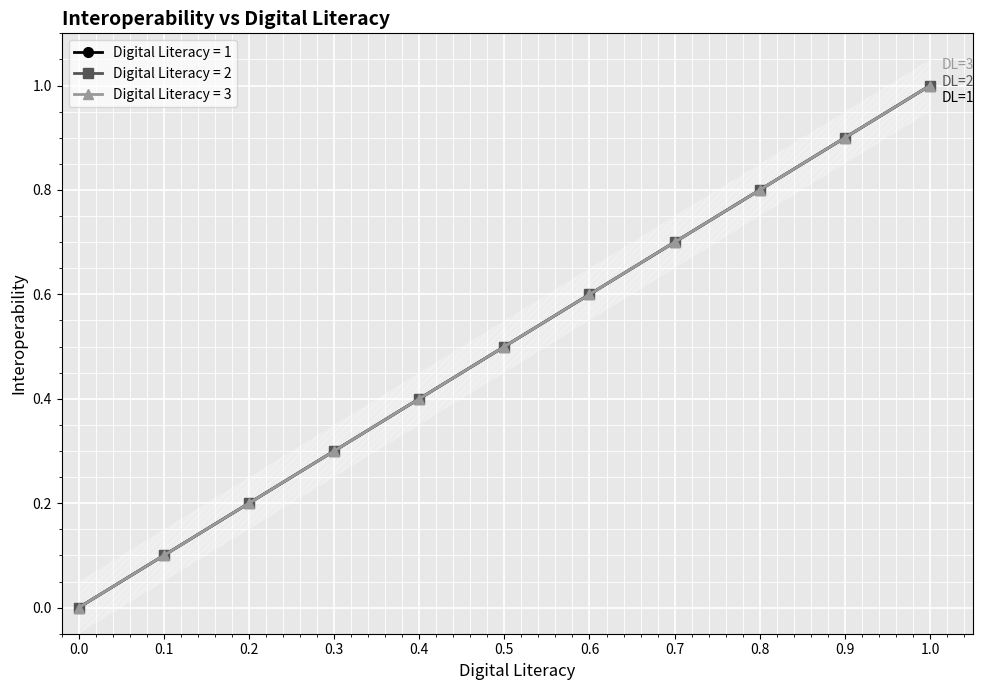

How many lines are shown in the chart?

1